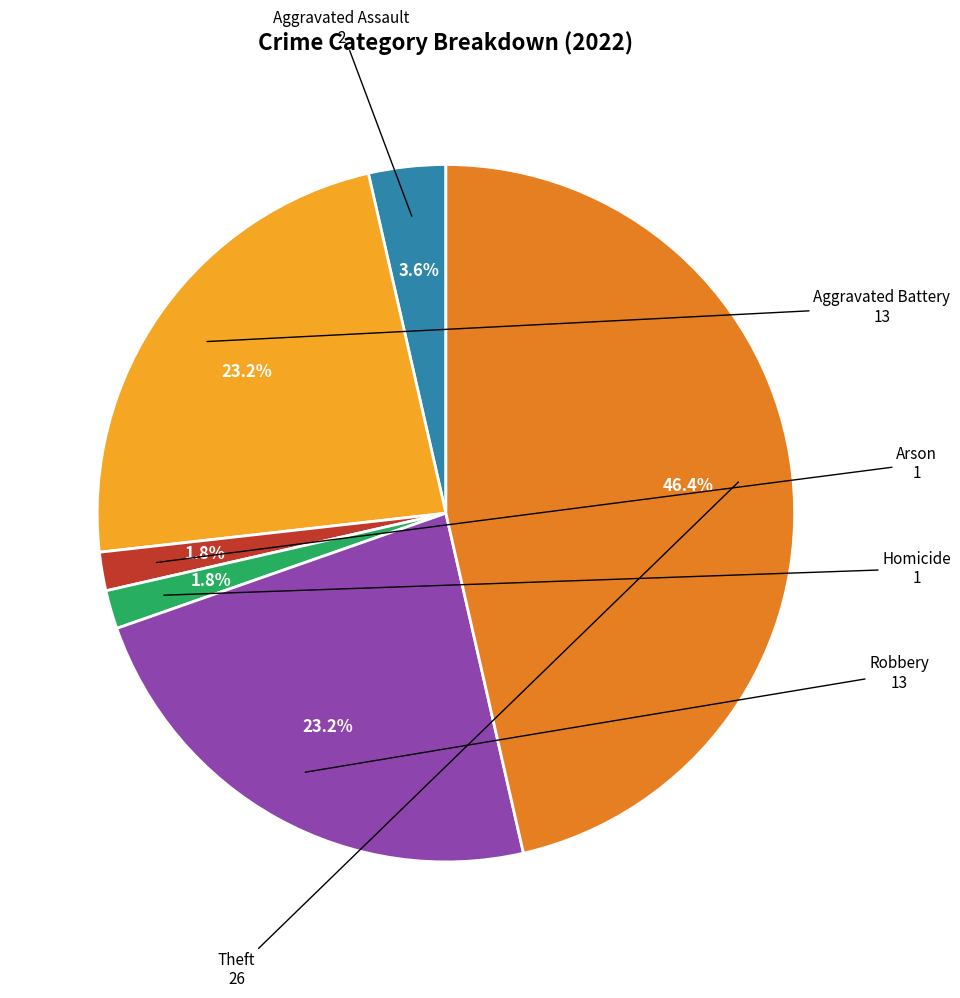

Does any single category account for the majority?

No